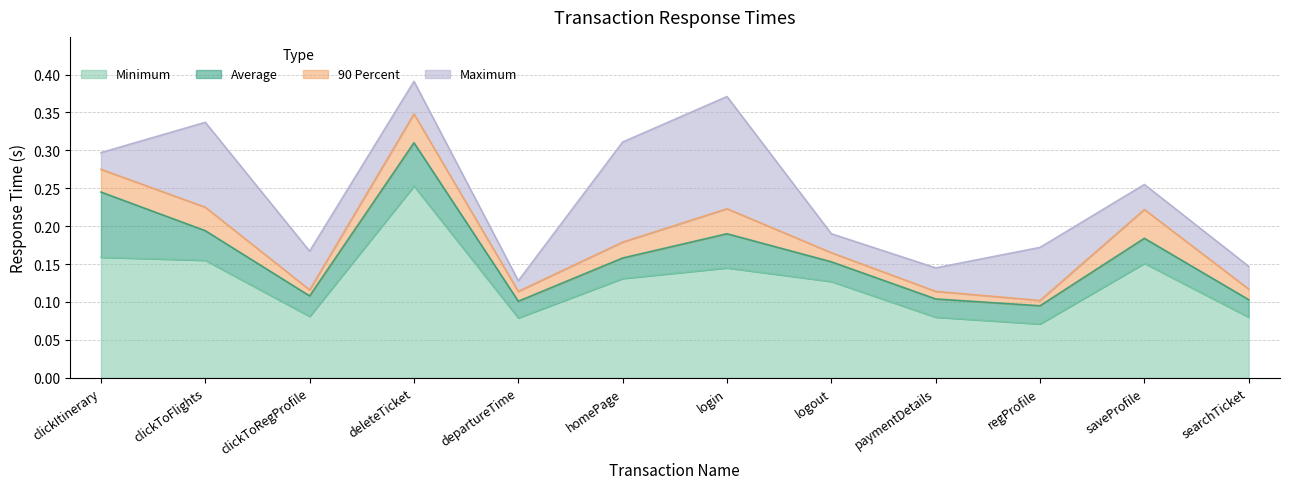

True or false: Maximum and Minimum intersect in this chart.

False